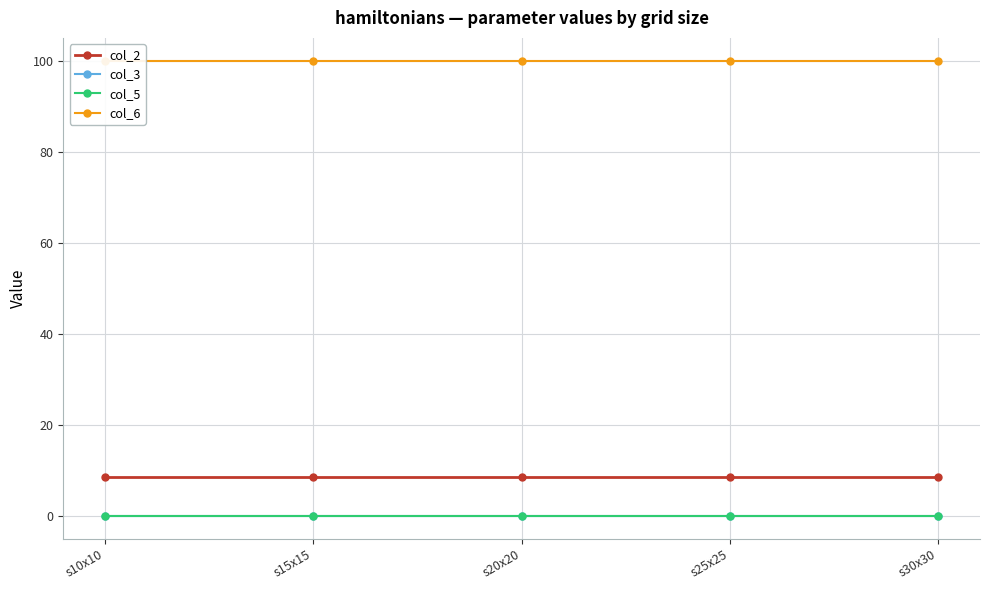

At which category does the chart reach its minimum across all series?

s10x10